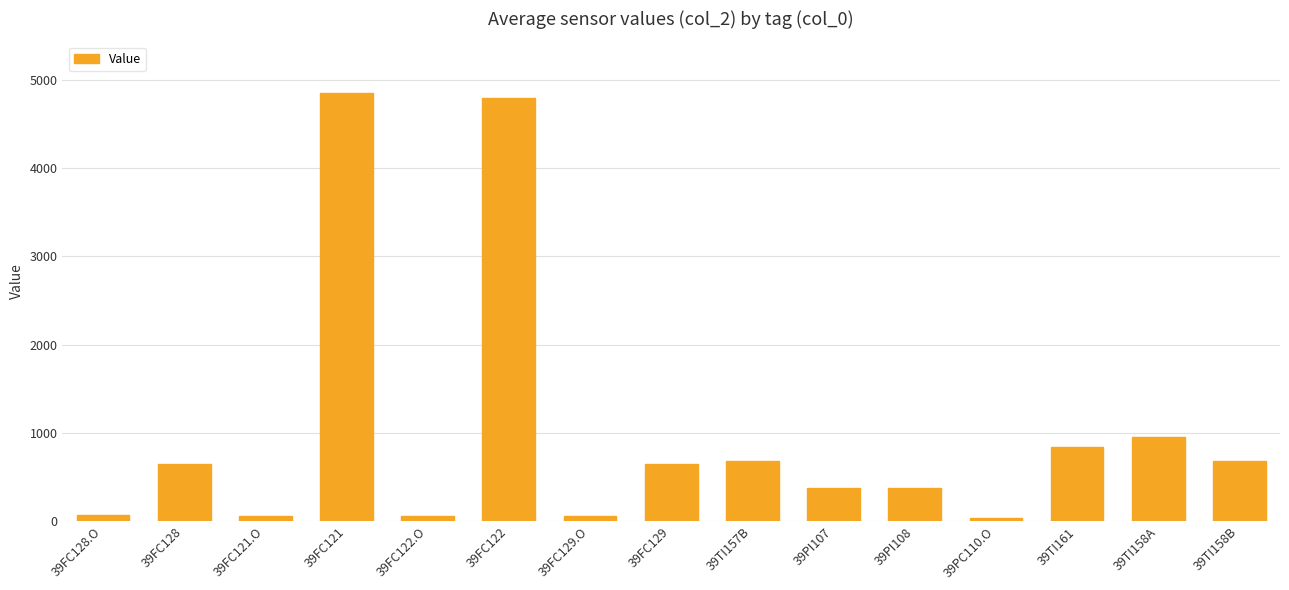

The chart shows a value of 648.6 at 39FC129. True or false?

True